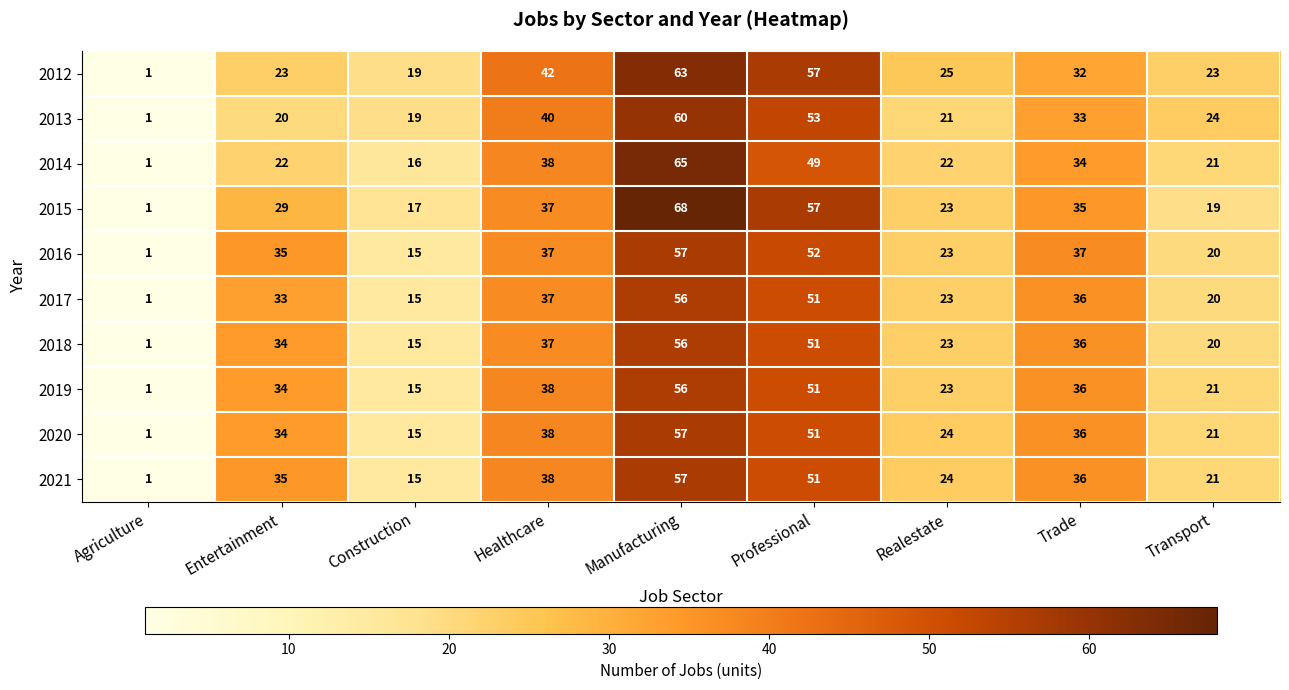

Read the 2019 value at Realestate, to the nearest 10.

20